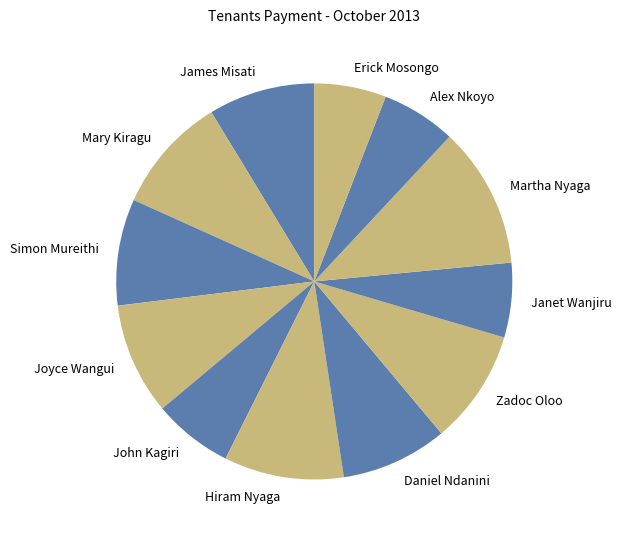

Is the sum of Hiram Nyaga and Joyce Wangui greater than half?

No